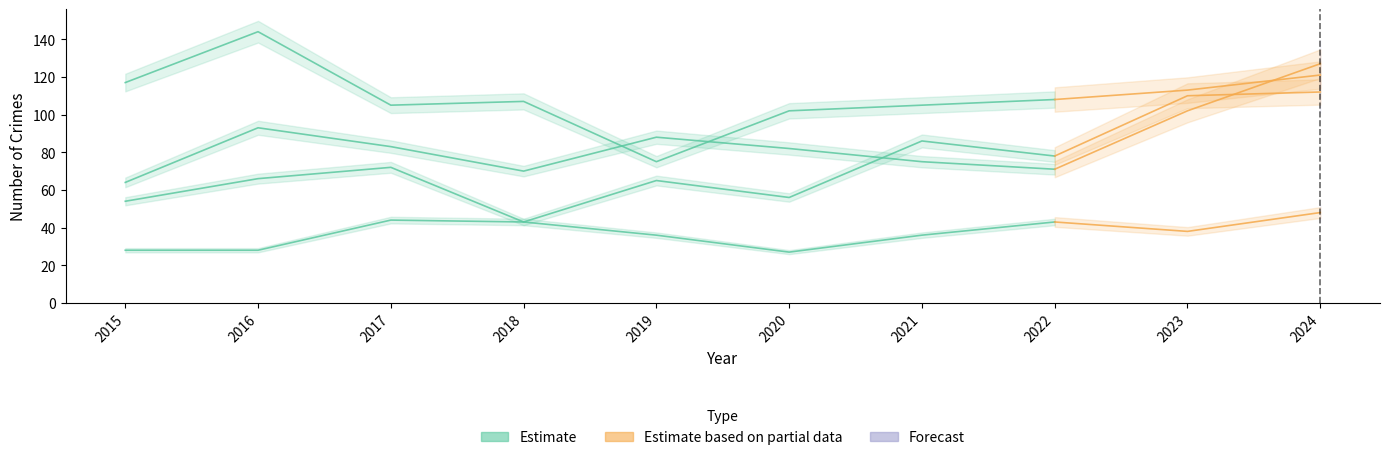

What is the sum of the Criminal Sexual Assault values at 2020 and 2015?

55